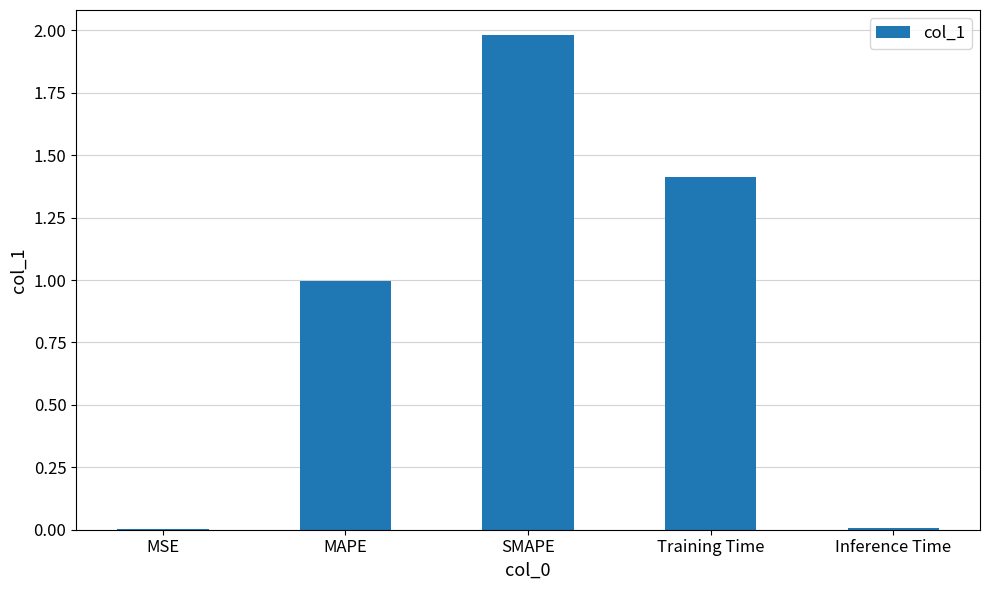

What value does the data have at SMAPE?

2.0